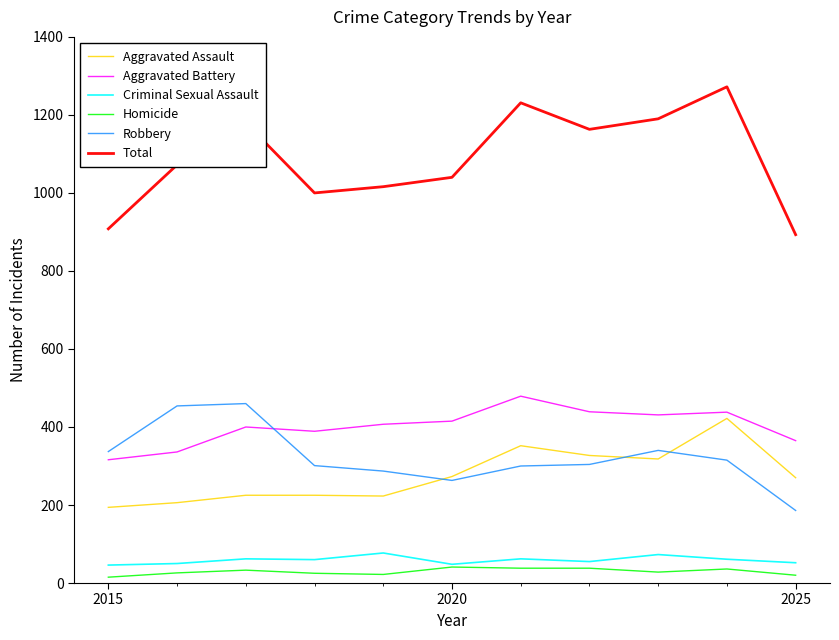

Which series has the largest total across all categories?

Total